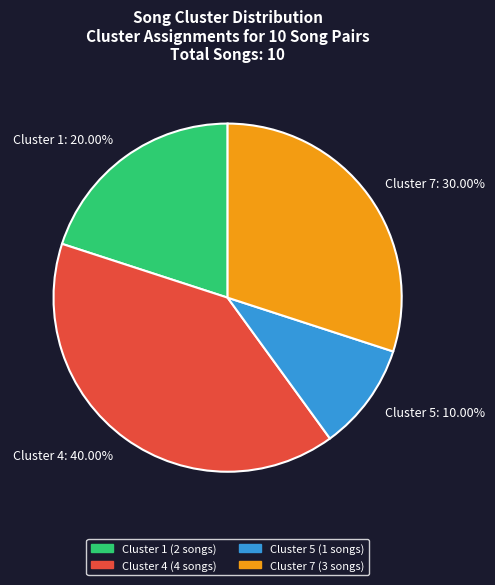

Does Cluster 5 represent more than half of the total?

No